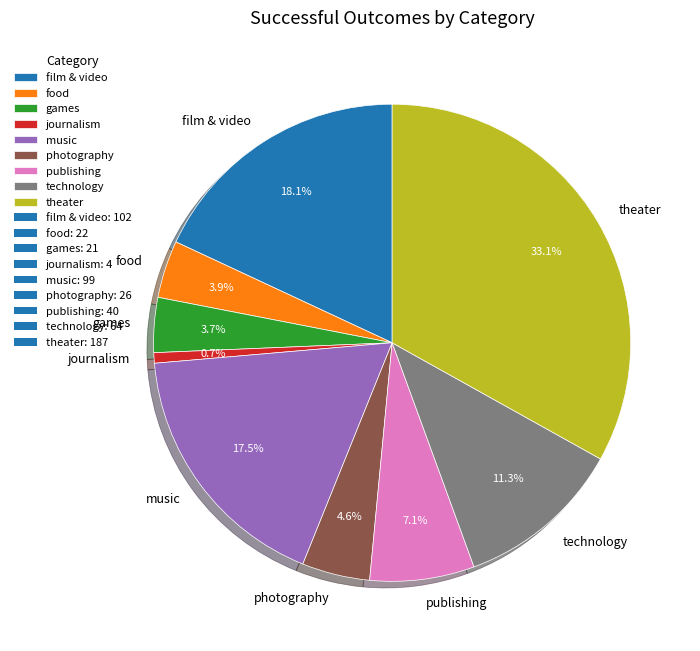

Is it true that technology is 1% of the pie?

False